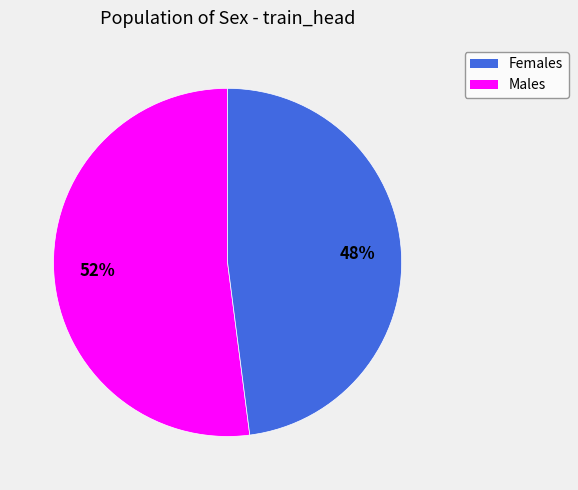

To the nearest percent, what is the average slice percentage?

50%